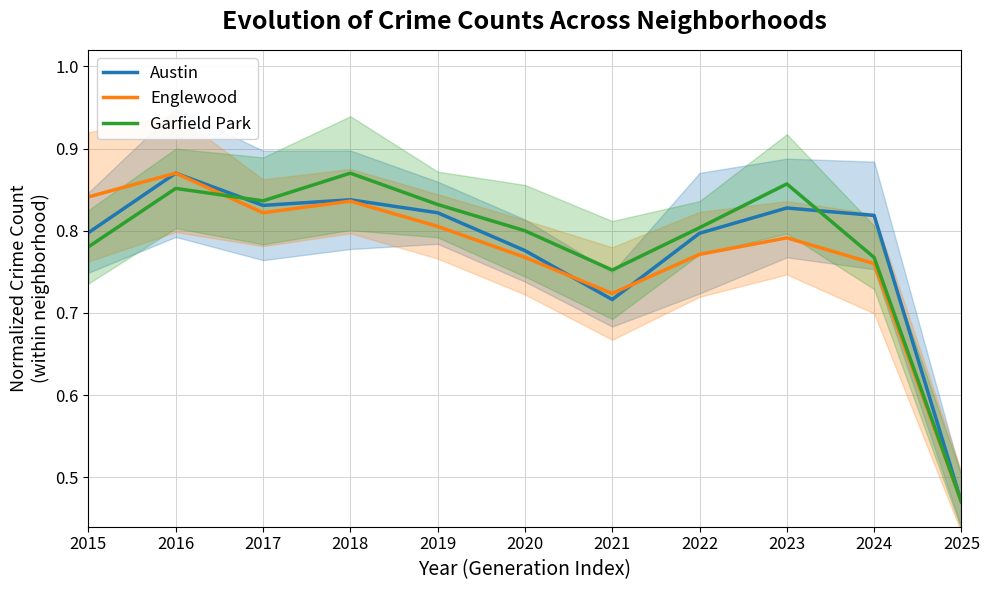

List the labels in order of Garfield Park value, largest first.

2018, 2023, 2016, 2017, 2019, 2022, 2020, 2015, 2024, 2021, 2025